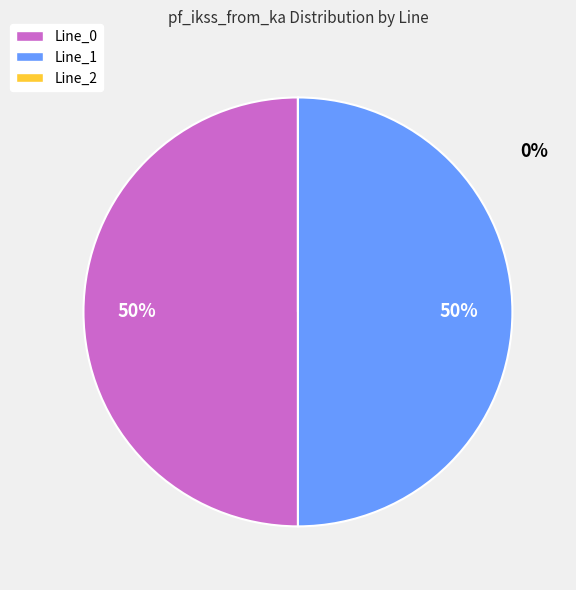

Does Line_1 represent more than half of the total?

Yes